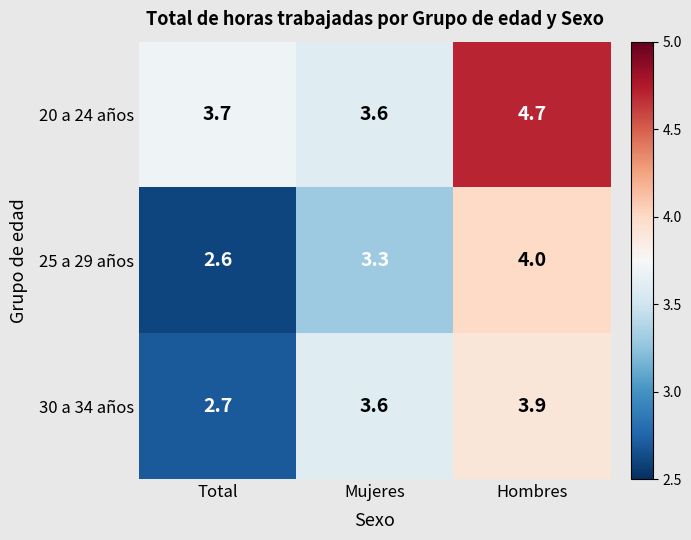

What is the approximate value of 25 a 29 años at Hombres?

4.0